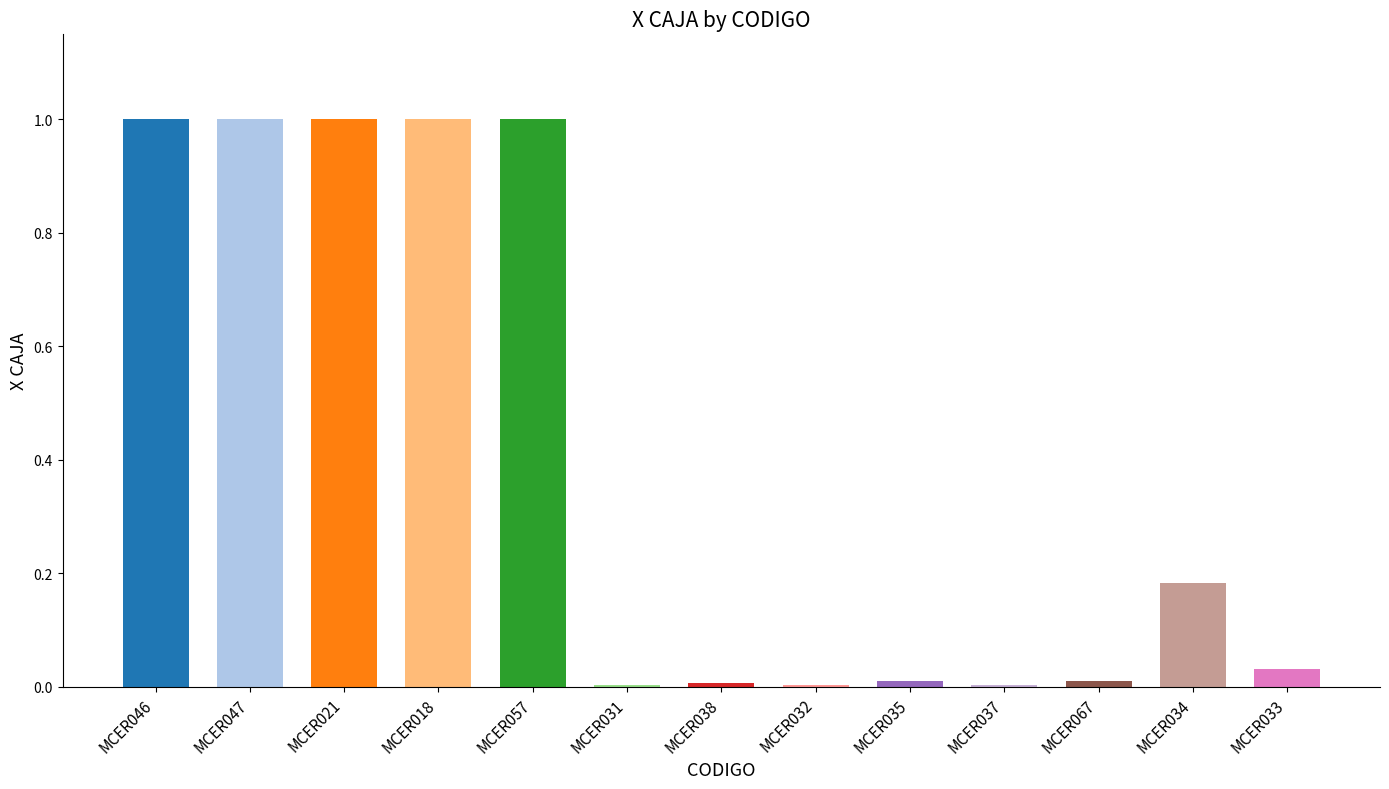

What is the sum of all values?

5.2